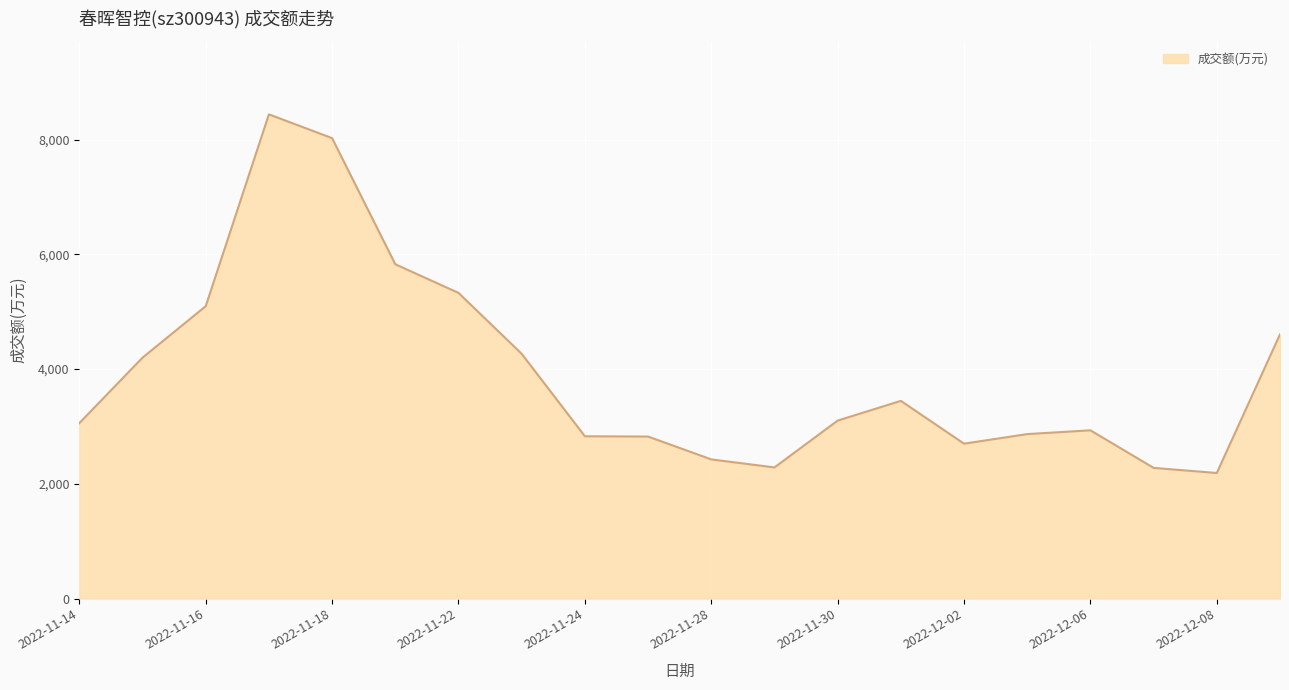

How many categories are shown in the chart?

20